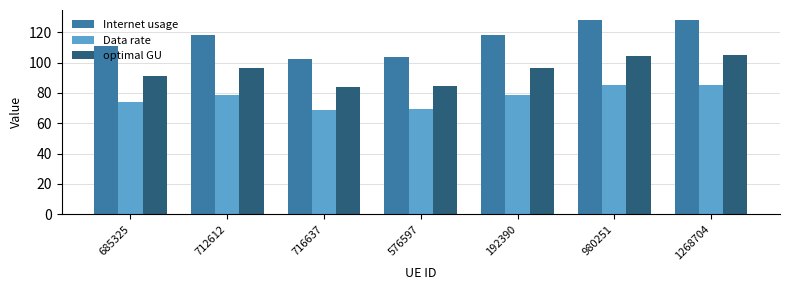

What is the highest value of the Data rate series?

85.6